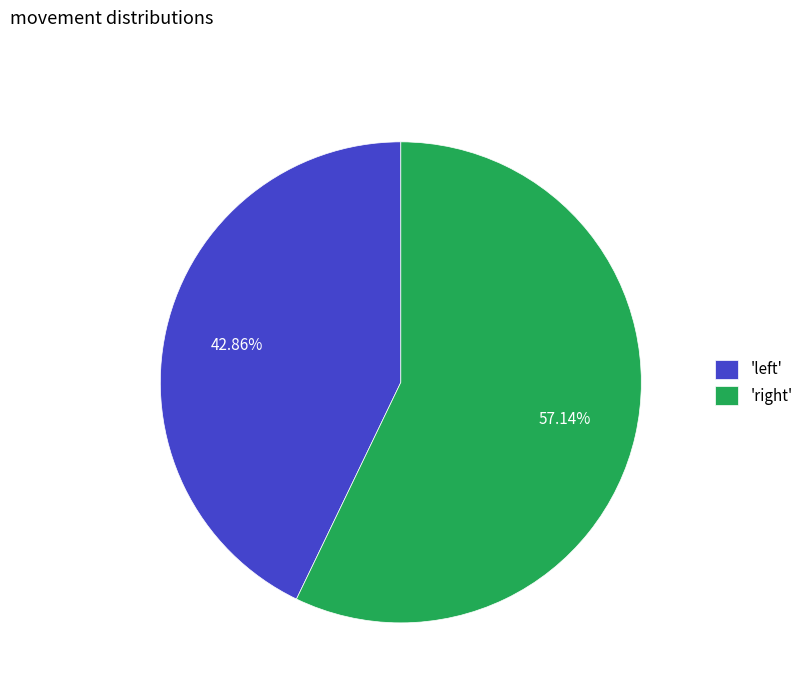

To the nearest percent, what is the difference between the largest and smallest slice percentages?

14%